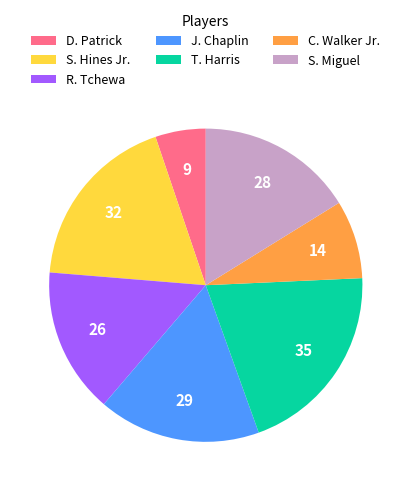

Is the sum of R. Tchewa and J. Chaplin greater than half?

No